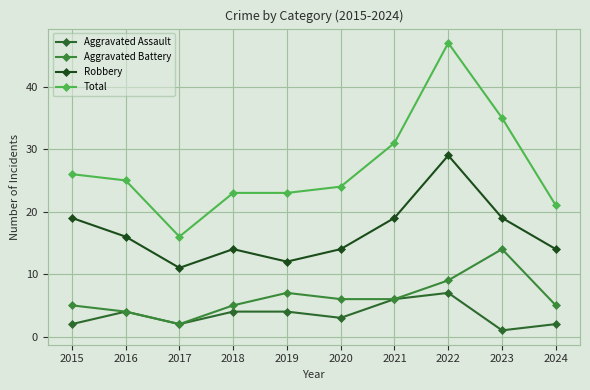

Reading right to left, list all the values displayed in this chart.

Aggravated Assault: 2	1	7	6	3	4	4	2	4	2
Aggravated Battery: 5	14	9	6	6	7	5	2	4	5
Robbery: 14	19	29	19	14	12	14	11	16	19
Total: 21	35	47	31	24	23	23	16	25	26